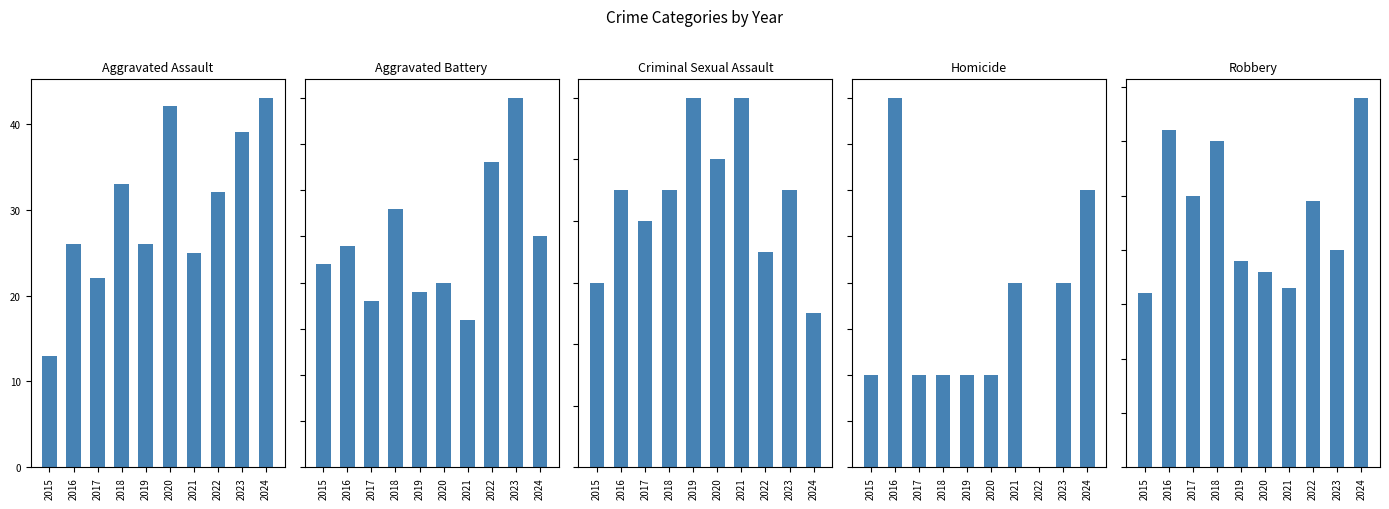

The Criminal Sexual Assault series shows 16 at 2020. True or false?

False